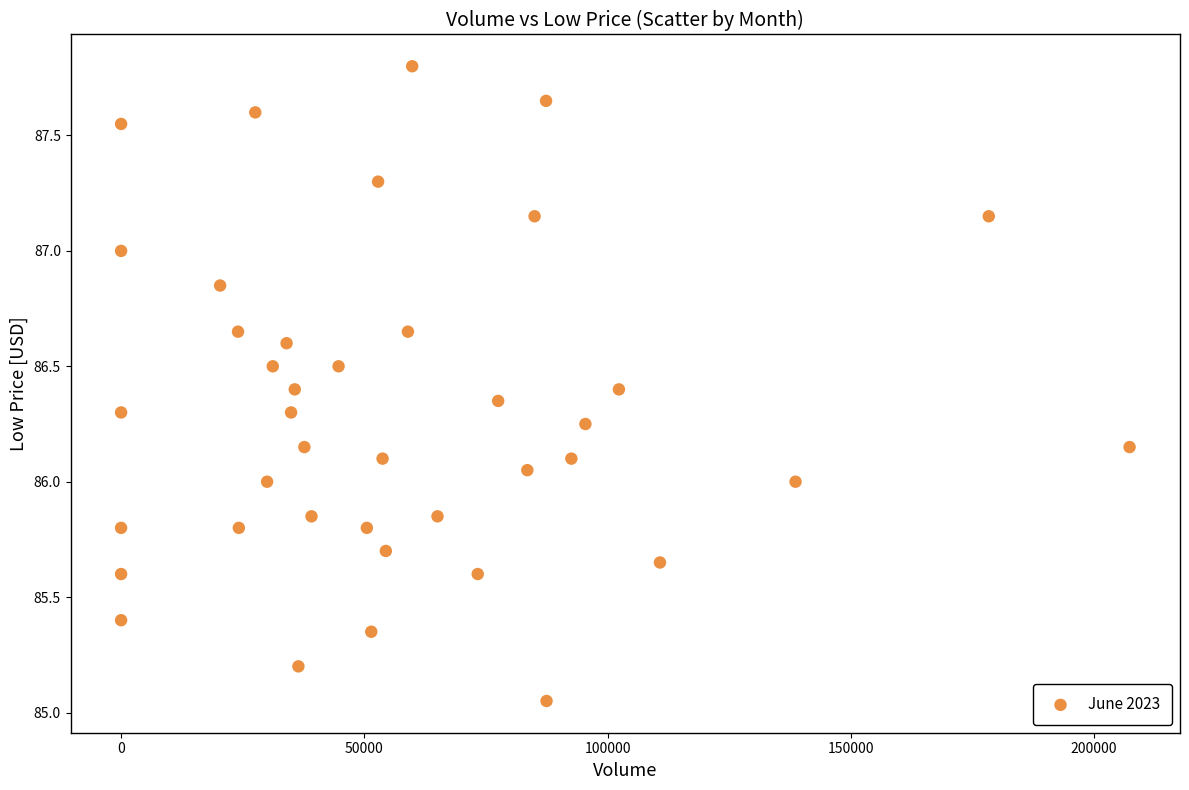

What is the range of X values (max minus min)?

207304.0